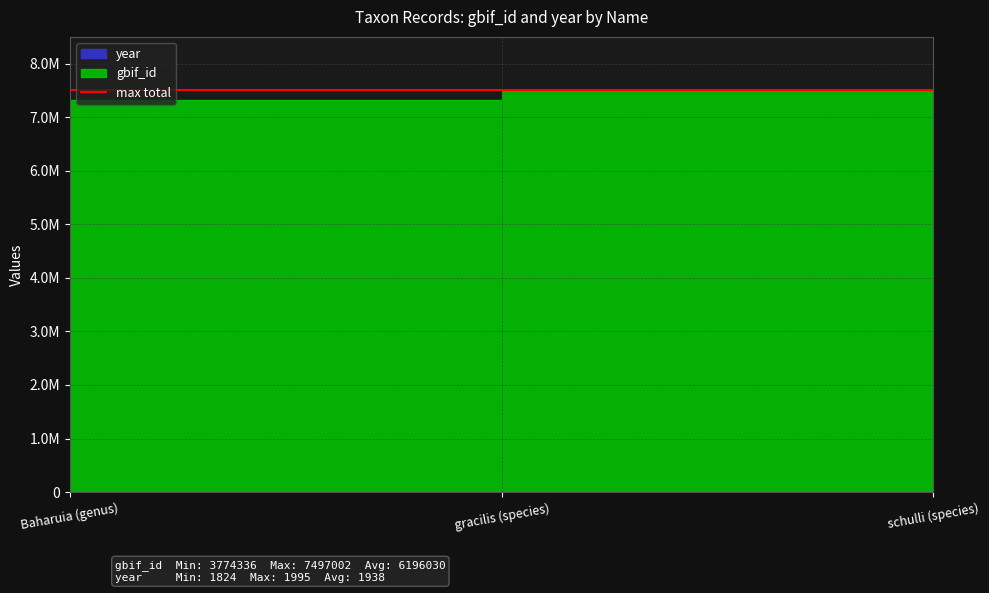

At which label does gbif_id first exceed 7316752?

gracilis (species)